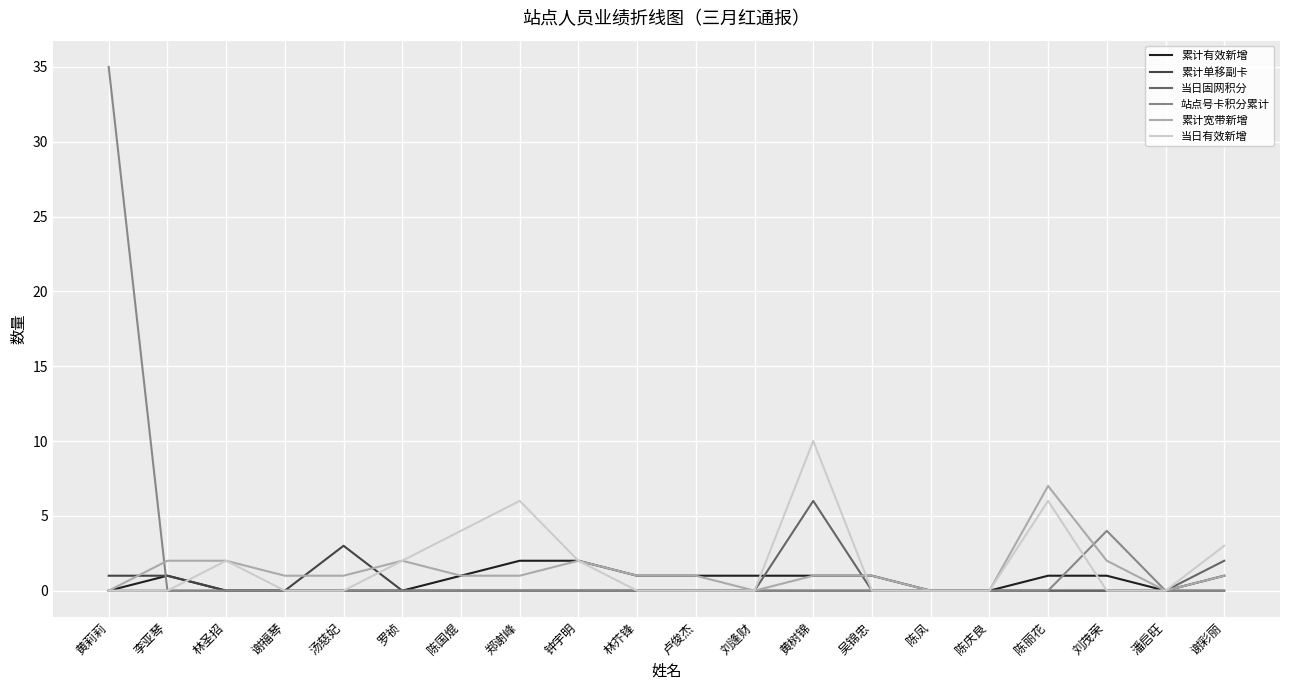

Count the 累计单移副卡 values in the range 0 to 1.

19